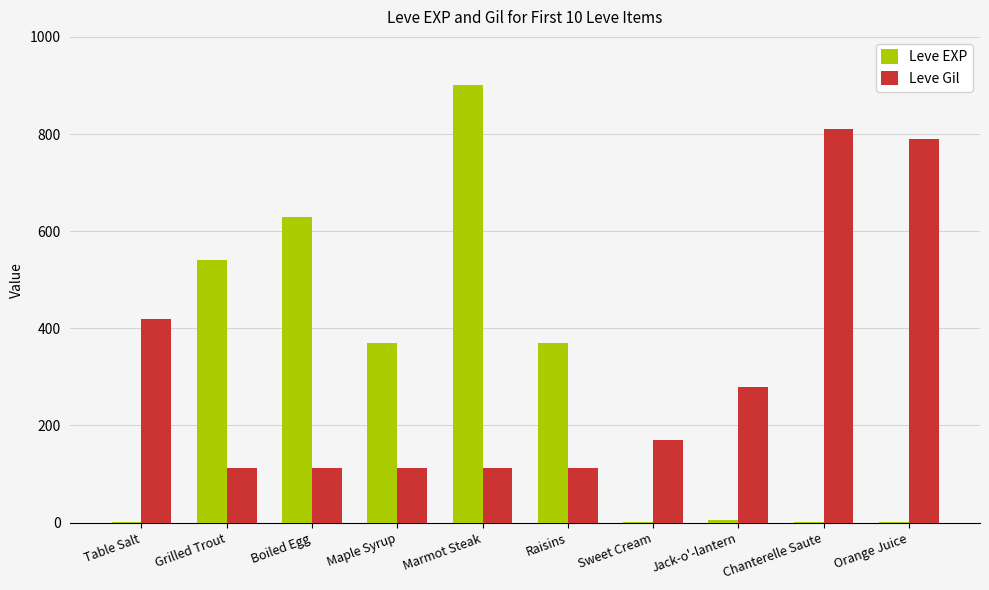

What value does the Leve Gil series have at Jack-o'-lantern?

280